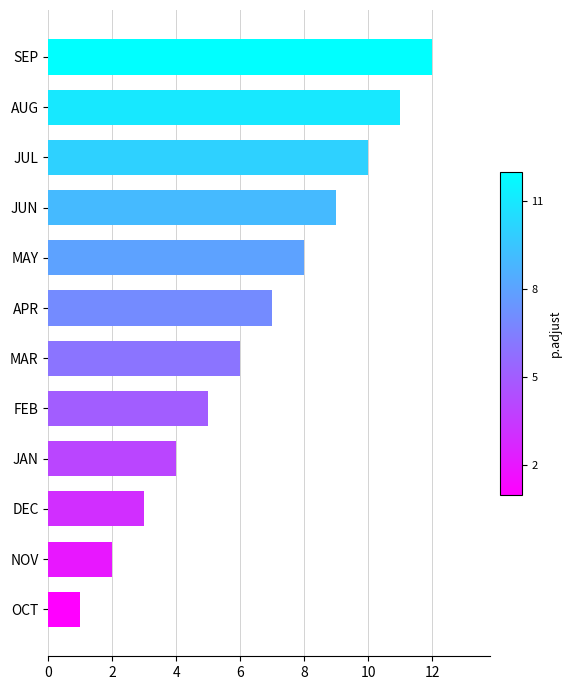

The chart shows a value of 1 at OCT. True or false?

True